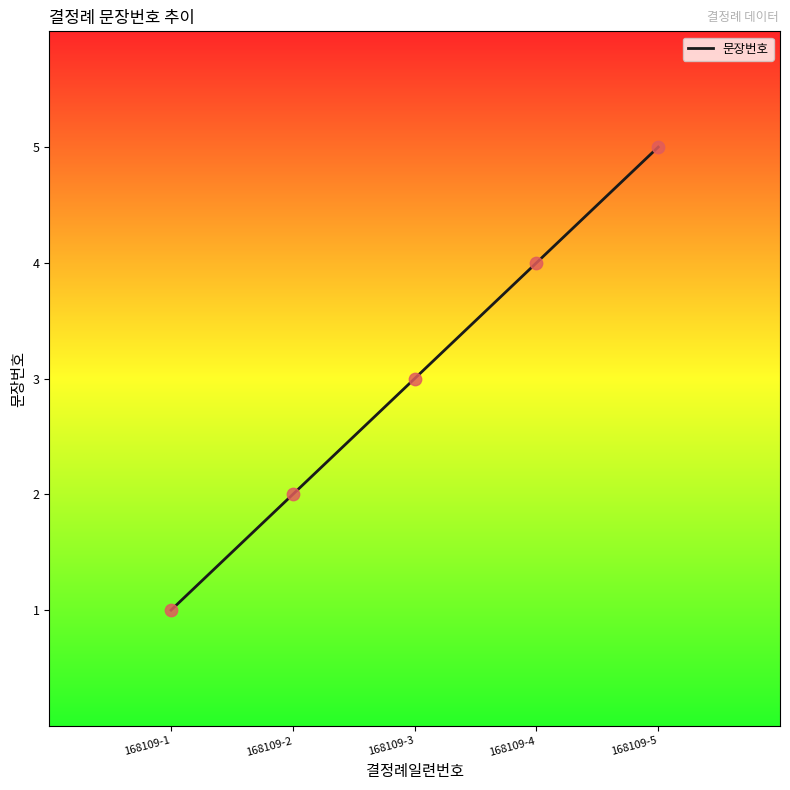

What is the change in value from 168109-1 to 168109-3?

+2